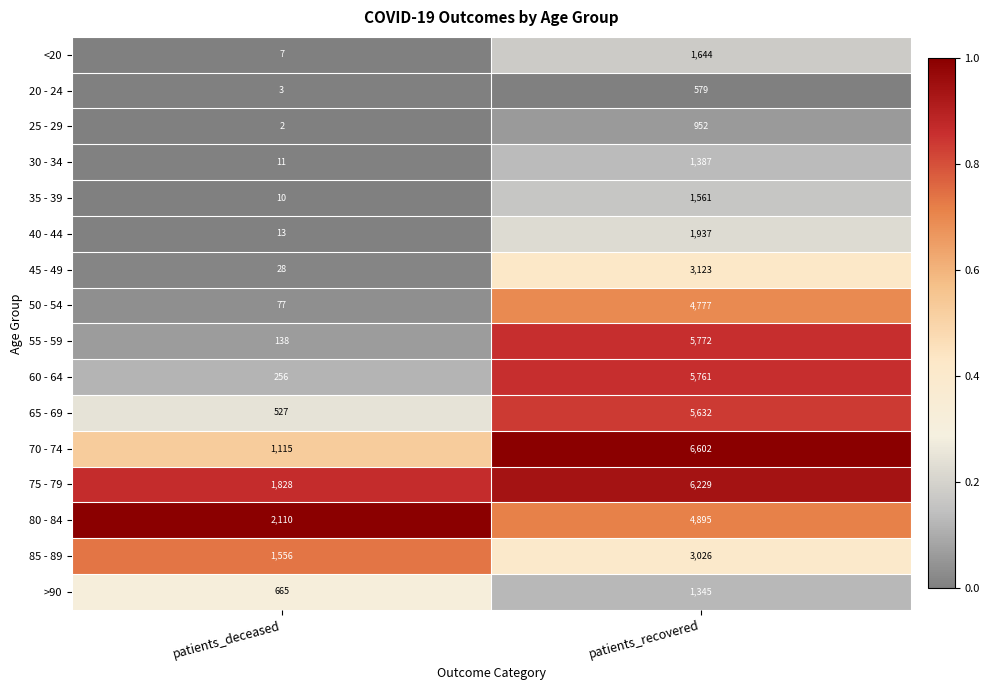

What is the sum of all >90 values?

2010